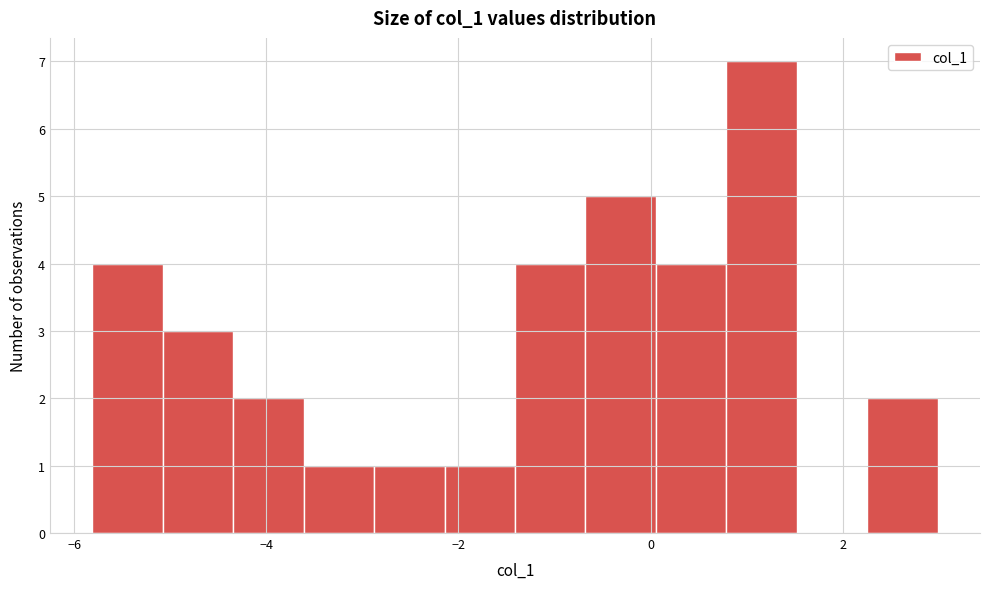

Around what value on the x-axis is the tallest bar? Give the approximate position of its centre, as read against the axis.

1.2